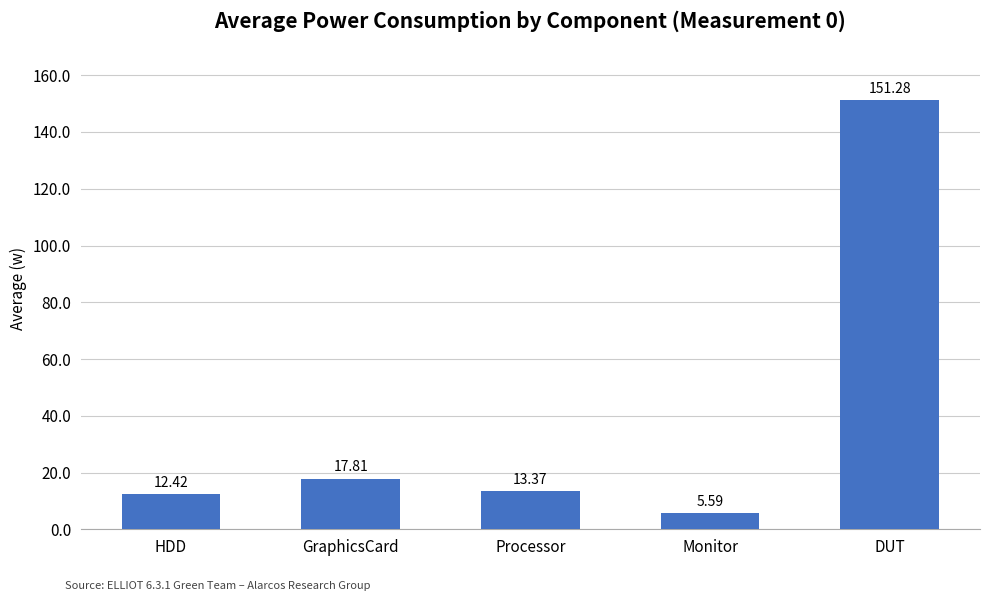

How many bars are there in total?

5